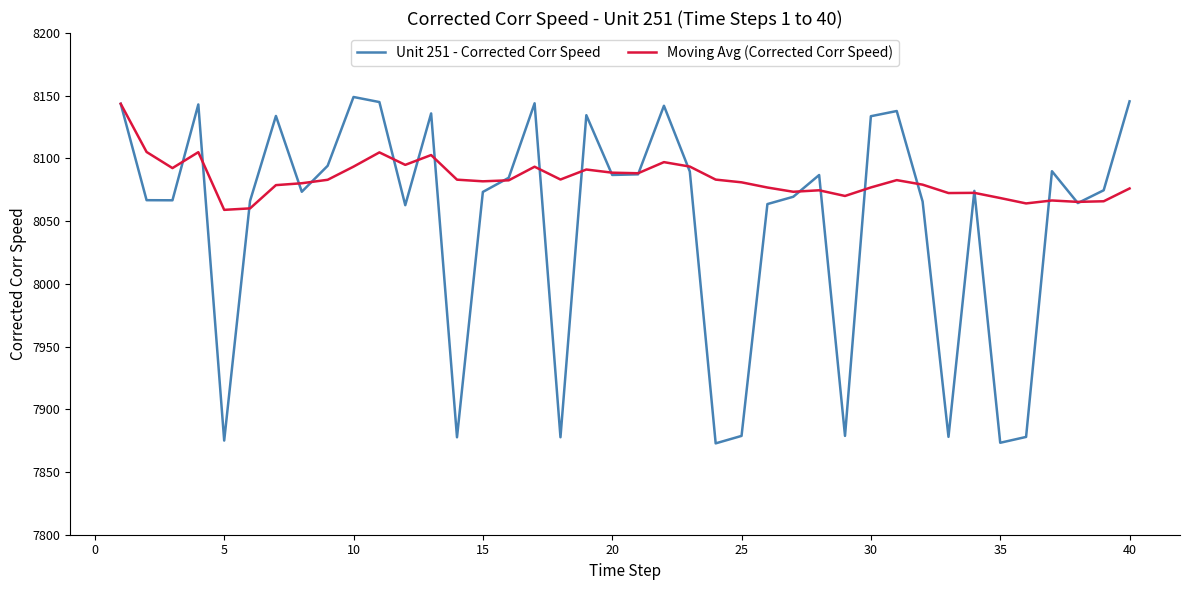

List the series in order of their overall mean, highest first.

Moving Avg (Corrected Corr Speed), Unit 251 - Corrected Corr Speed